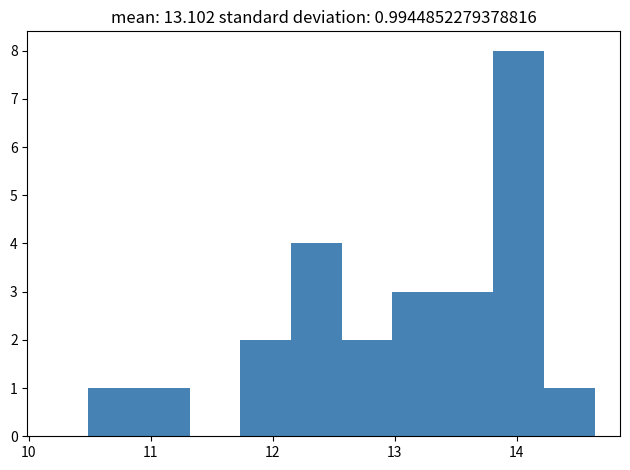

Over which range of the x-axis is the bar tallest?

13.8 to 14.2